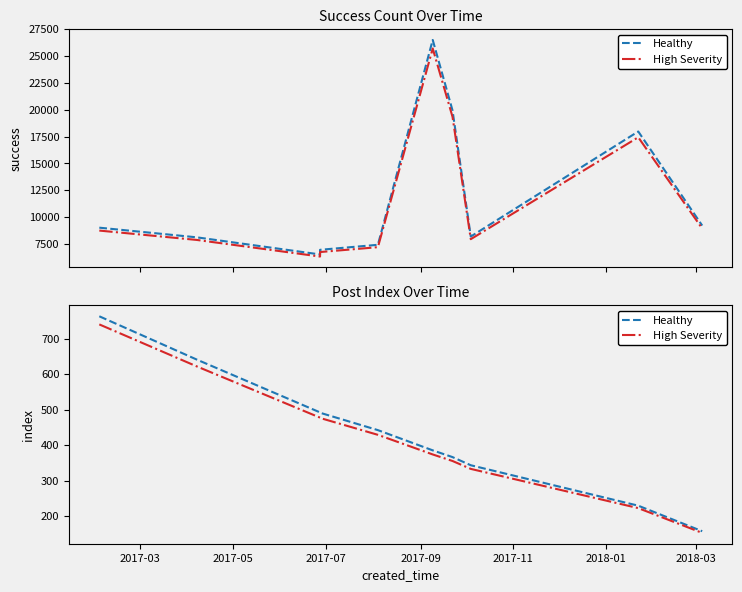

True or false: High Severity and Healthy intersect in this chart.

False